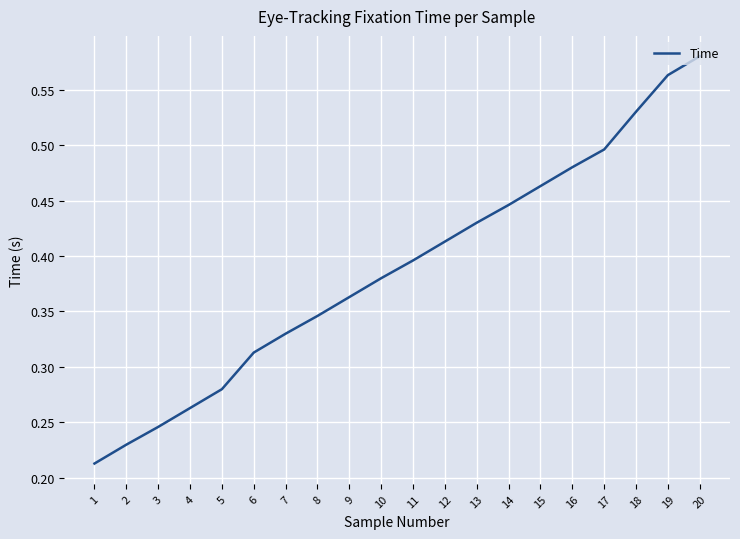

List the labels in order of value, smallest first.

1, 2, 3, 4, 5, 6, 7, 8, 9, 10, 11, 12, 13, 14, 15, 16, 17, 18, 19, 20